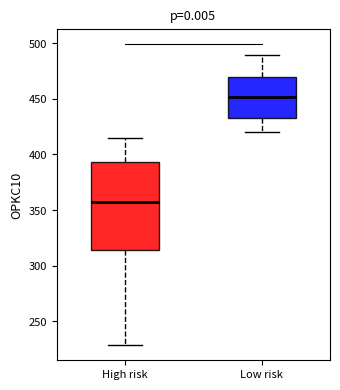

Reading left to right, read every box against the y-axis: the position of its median line, the range the box covers, and the ends of its whiskers. The values are not printed on the chart, so give them approximately, as read against the axis.

High risk: median 355, box 315 to 395, whiskers 230 to 415
Low risk: median 450, box 435 to 470, whiskers 420 to 490